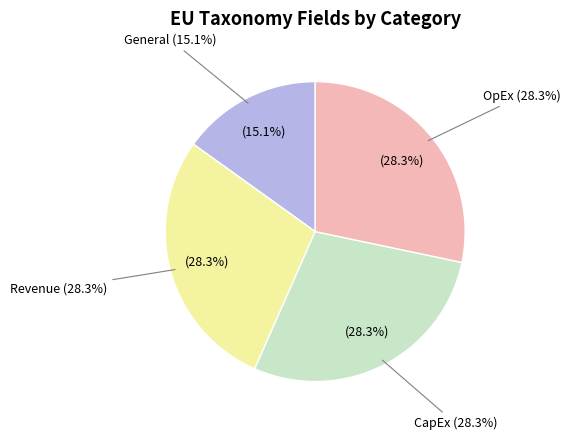

Is the sum of OpEx and Revenue greater than half?

Yes